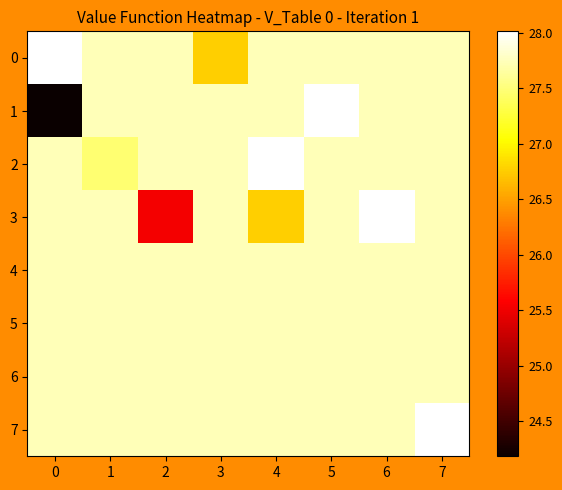

Reading left to right, extract all data points from this chart.

0: 0=28.0	1=27.7	2=27.7	3=26.8	4=27.7	5=27.7	6=27.7	7=27.7
1: 0=24.2	1=27.7	2=27.7	3=27.7	4=27.7	5=28.0	6=27.7	7=27.7
2: 0=27.7	1=27.5	2=27.7	3=27.7	4=28.0	5=27.7	6=27.7	7=27.7
3: 0=27.7	1=27.7	2=25.5	3=27.7	4=26.8	5=27.7	6=28.0	7=27.7
4: 0=27.7	1=27.7	2=27.7	3=27.7	4=27.7	5=27.7	6=27.7	7=27.7
5: 0=27.7	1=27.7	2=27.7	3=27.7	4=27.7	5=27.7	6=27.7	7=27.7
6: 0=27.7	1=27.7	2=27.7	3=27.7	4=27.7	5=27.7	6=27.7	7=27.7
7: 0=27.7	1=27.7	2=27.7	3=27.7	4=27.7	5=27.7	6=27.7	7=28.0